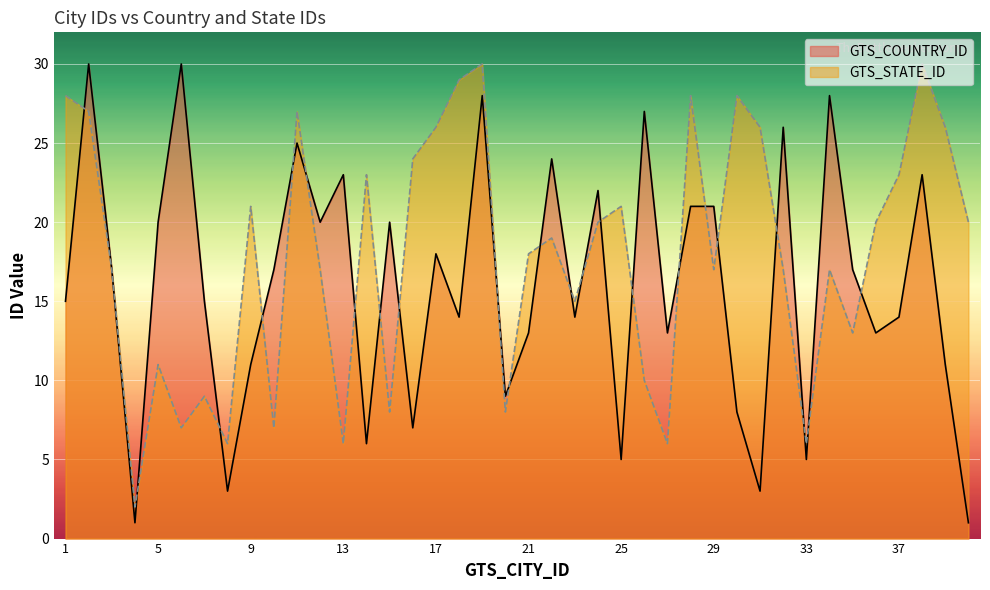

Between 23 and 31, which series saw the biggest shift?

GTS_COUNTRY_ID